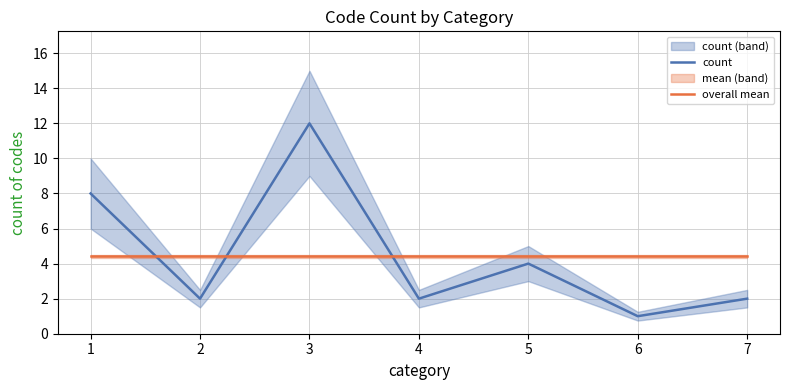

Reading left to right, list all the values displayed in this chart.

count: 1=8.0	2=2.0	3=12.0	4=2.0	5=4.0	6=1.0	7=2.0
overall mean: 1=4.4	2=4.4	3=4.4	4=4.4	5=4.4	6=4.4	7=4.4